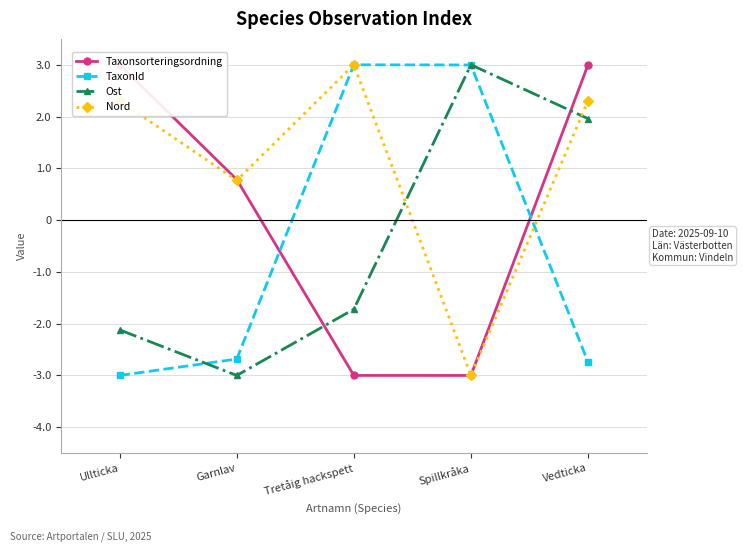

List the labels in order of Nord value, largest first.

Tretåig hackspett, Ullticka, Vedticka, Garnlav, Spillkråka